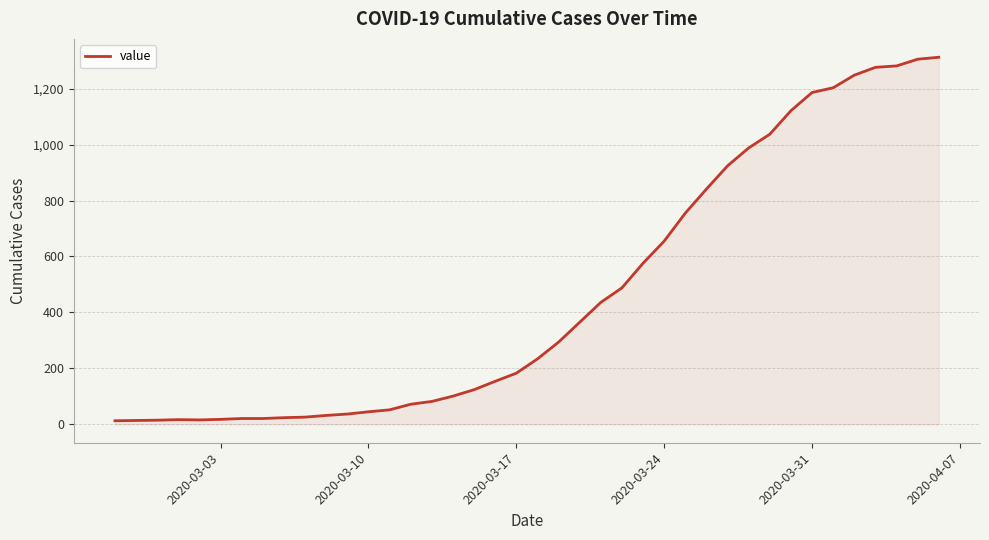

What is the maximum value shown in the chart?

1312